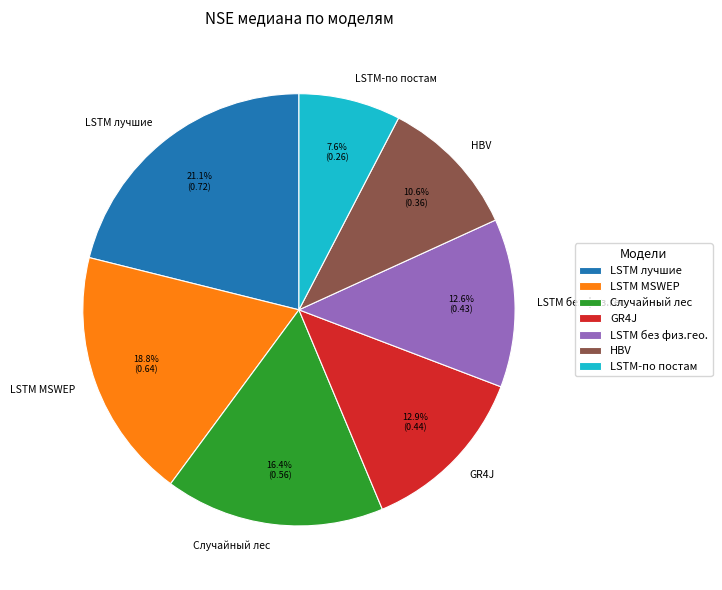

Count the number of slices in the pie.

7